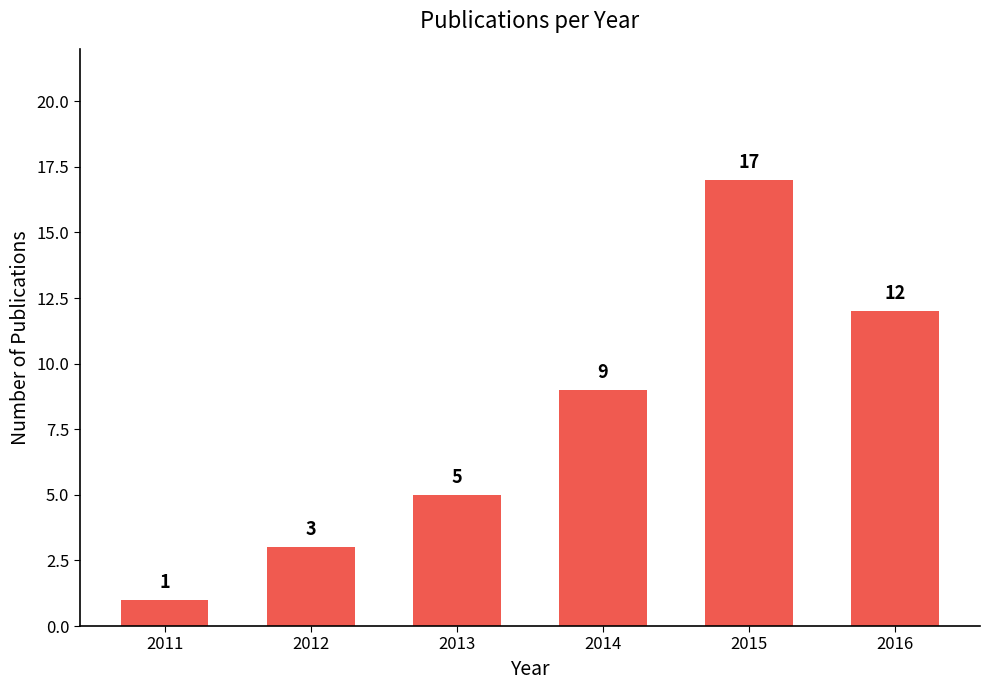

Reading left to right, transcribe all the data shown in this chart.

1	3	5	9	17	12